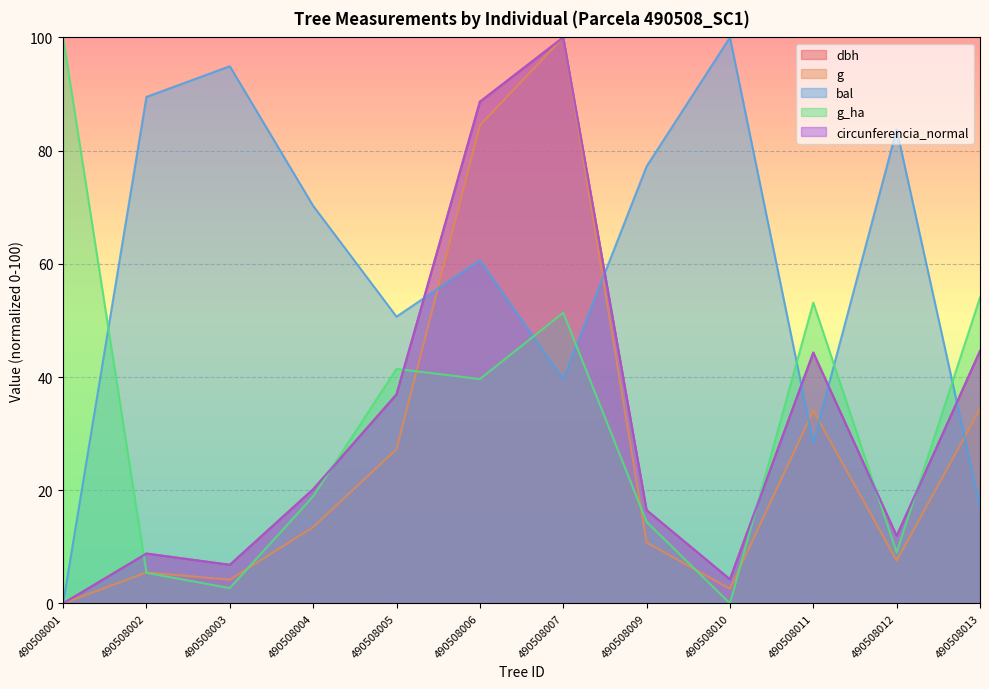

How many lines are shown in the chart?

5